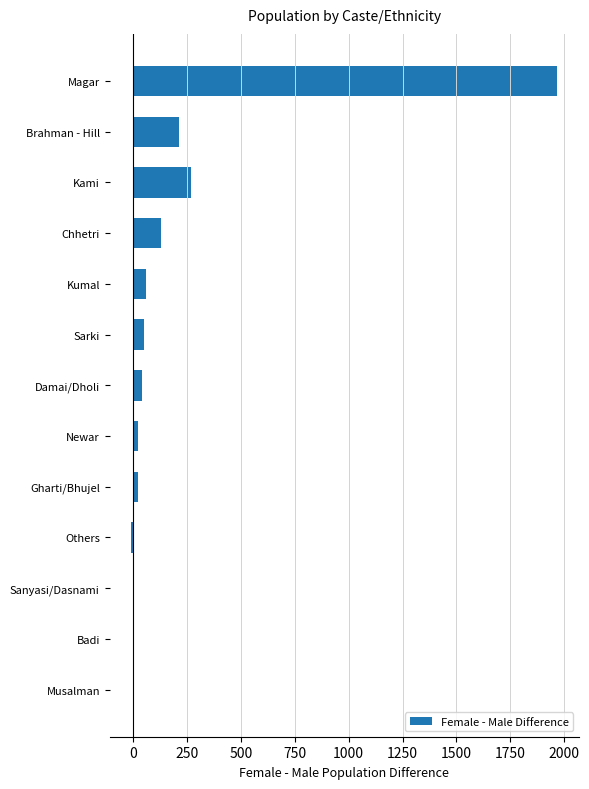

What is the greatest value displayed?

1968